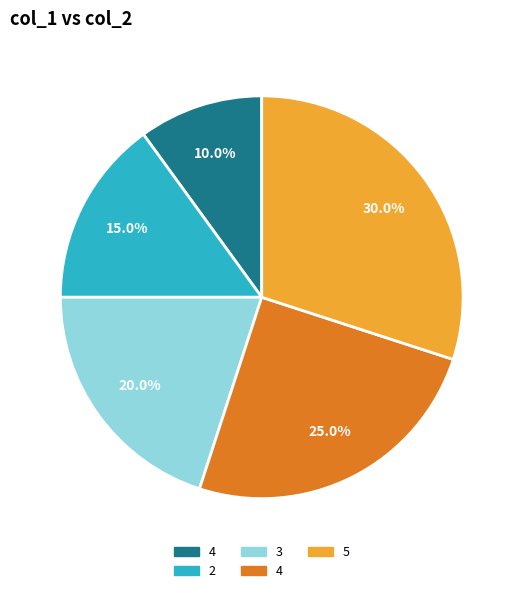

Does any single category account for the majority?

No